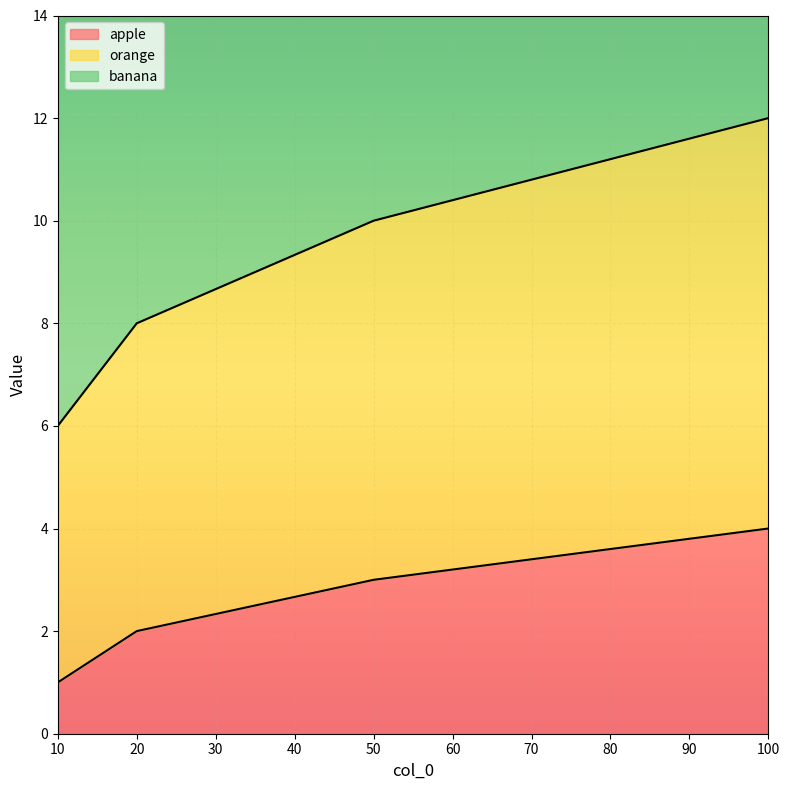

What is the value of the orange point at the 4th from the left?

12